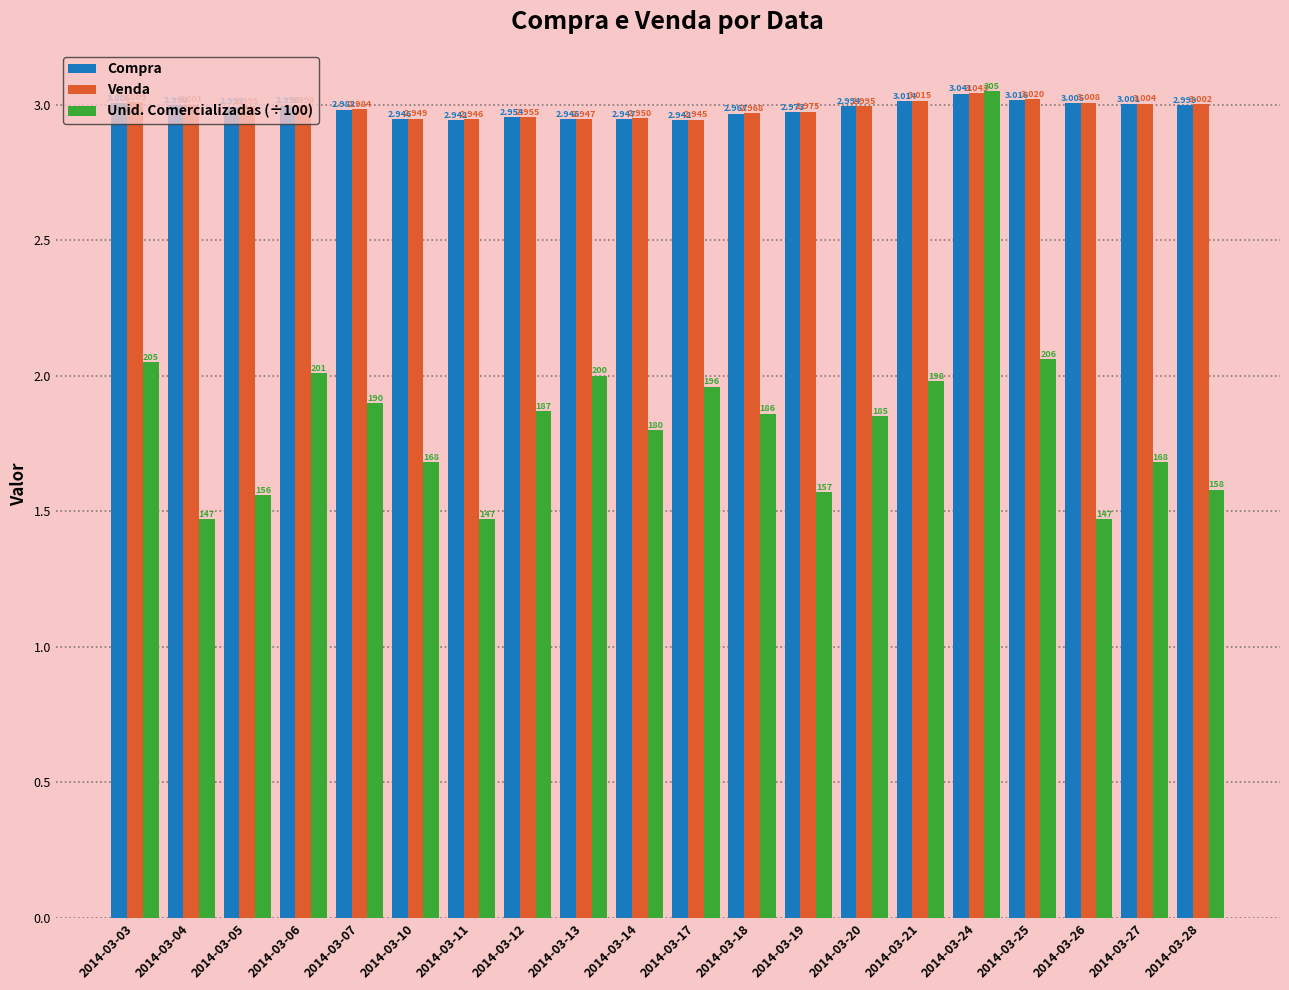

Count the number of data series in this chart.

3